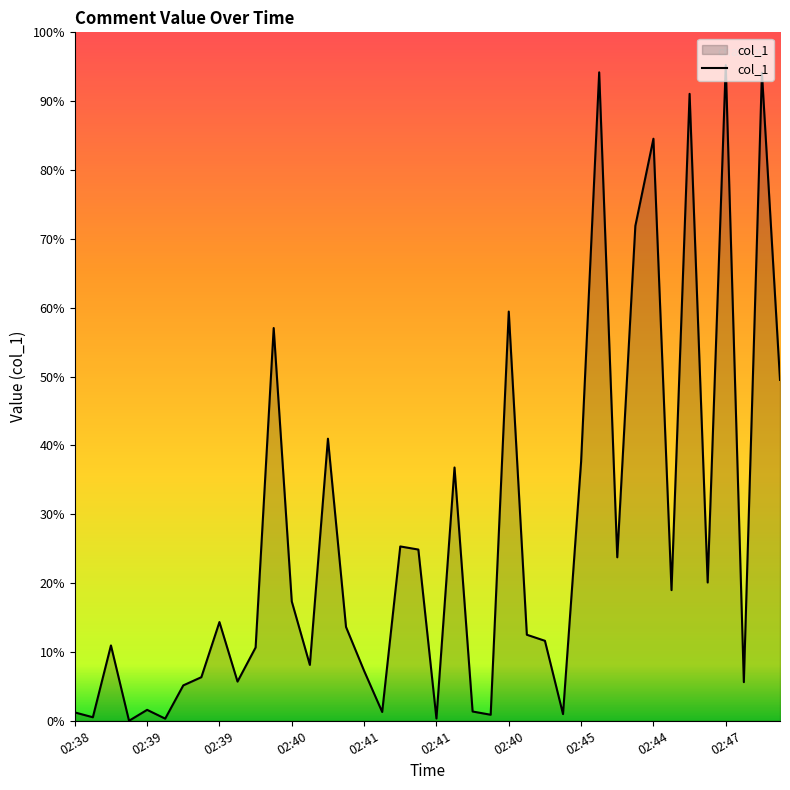

Does the chart have visible grid lines?

No